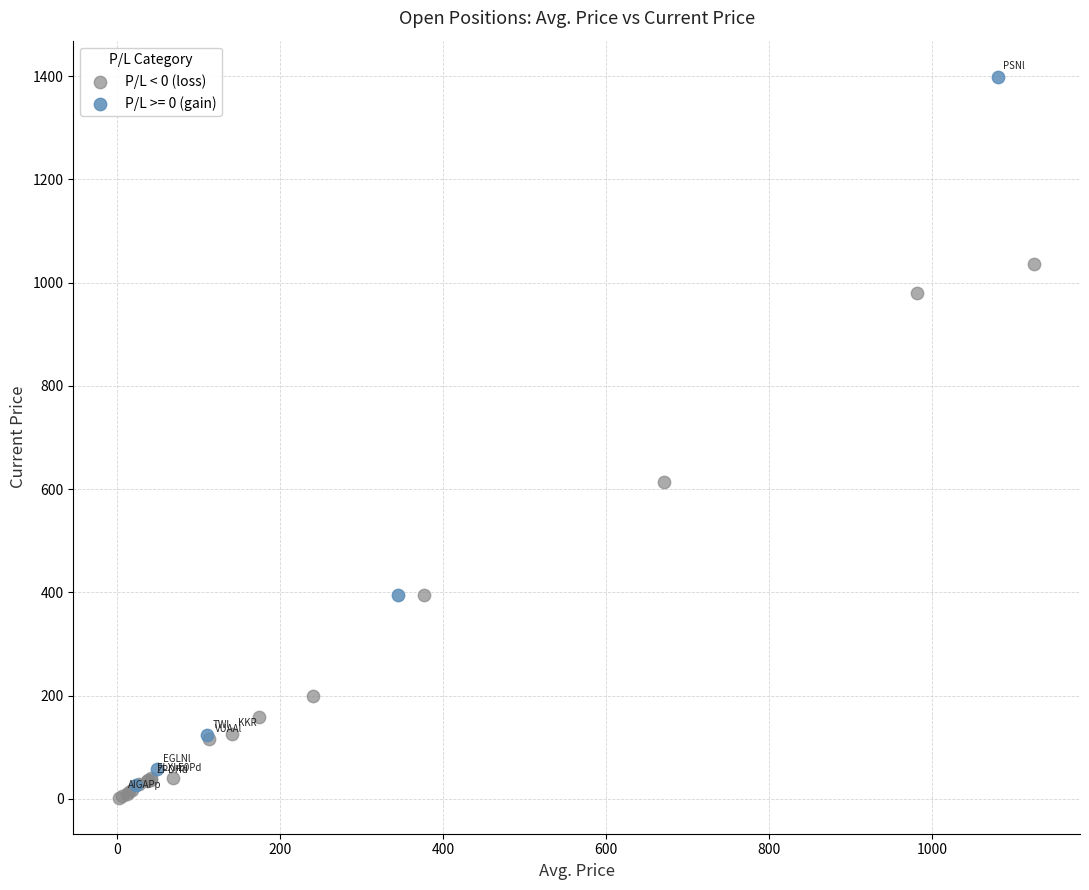

Which series reaches the maximum Y coordinate?

P/L >= 0 (gain)